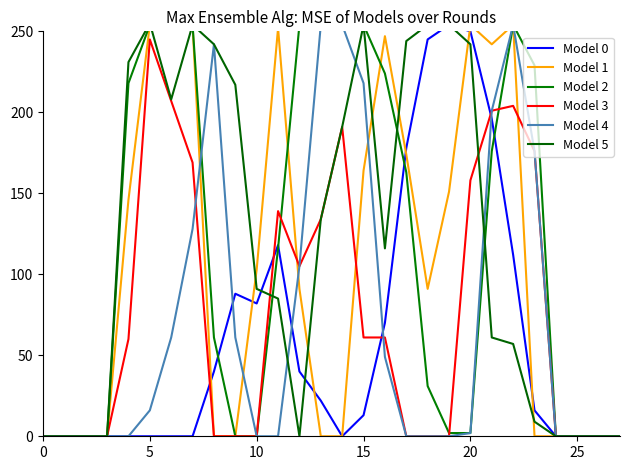

What are all the series names shown in the legend?

Model 0, Model 1, Model 2, Model 3, Model 4, Model 5